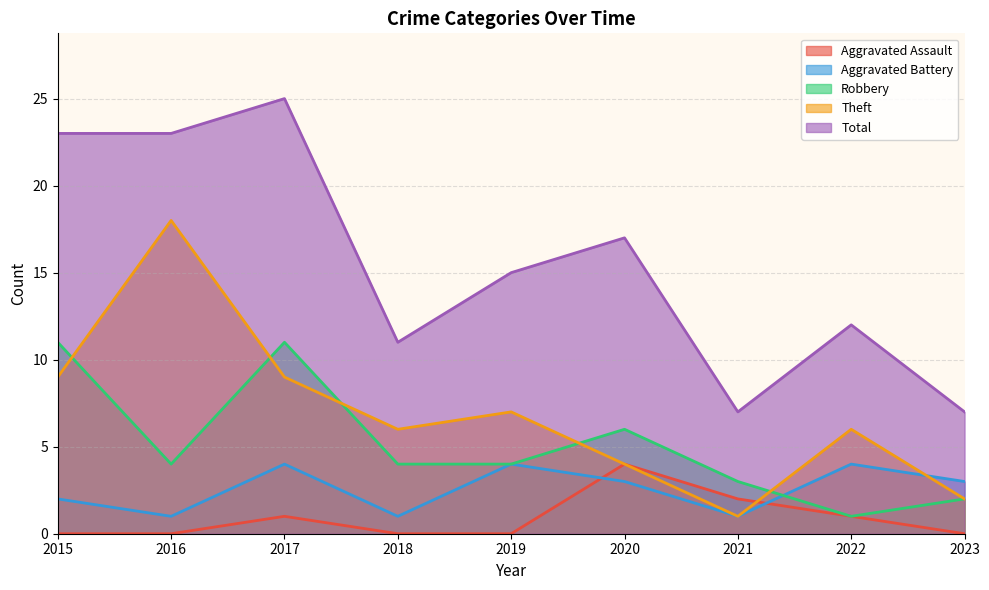

At 2020, list the series in order from largest to smallest.

Total, Robbery, Aggravated Assault, Theft, Aggravated Battery